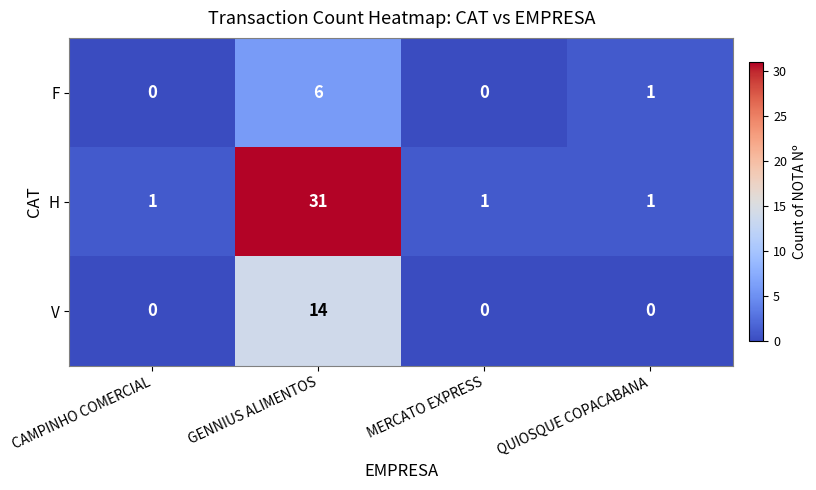

Count the number of data series in this chart.

3